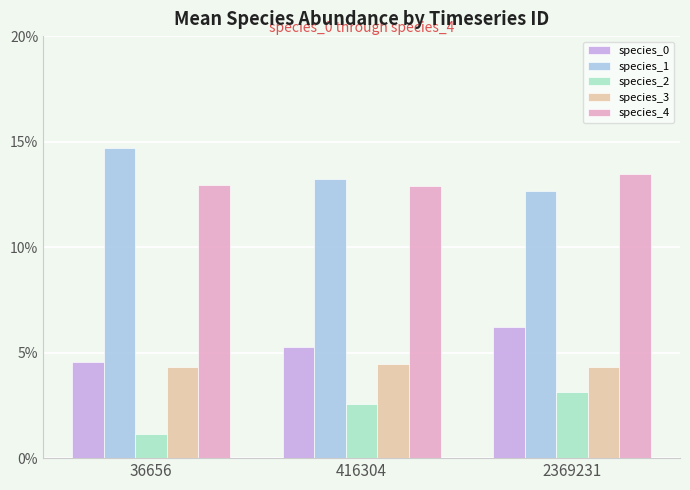

Are the bars grouped side by side (vs. stacked)?

Yes